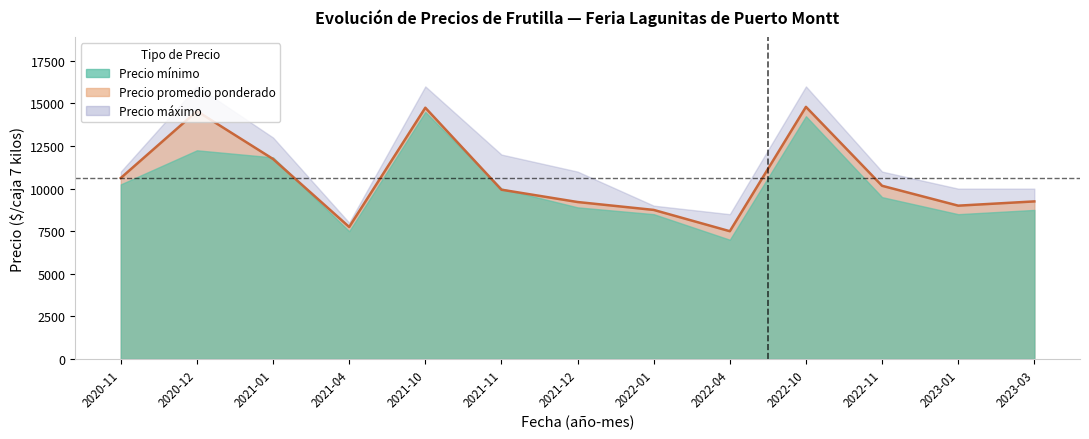

True or false: Precio maximo and Precio minimo cross at least once.

False